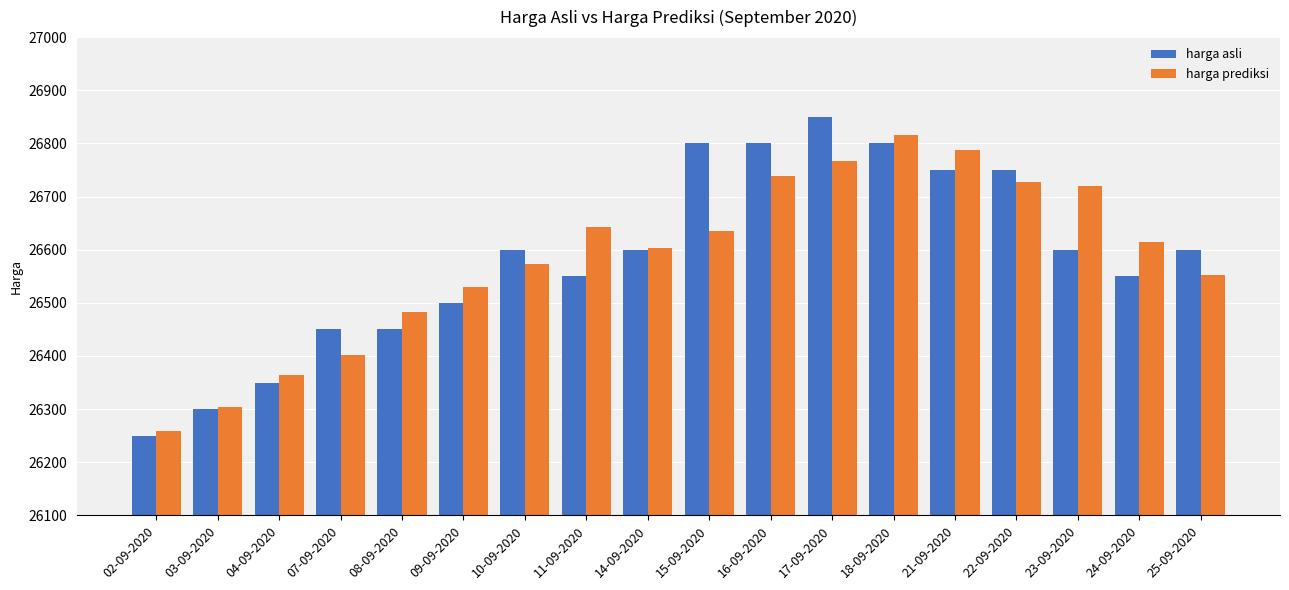

What is the difference between the highest and lowest values at 11-09-2020?

93.0